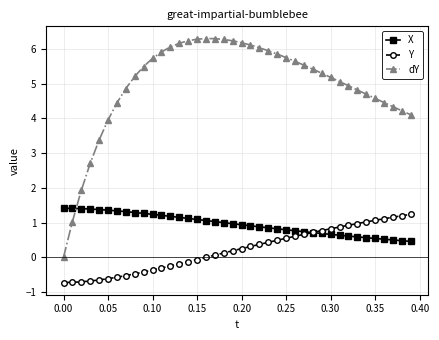

Rank the series by their average value, from highest to lowest.

dY, X, Y